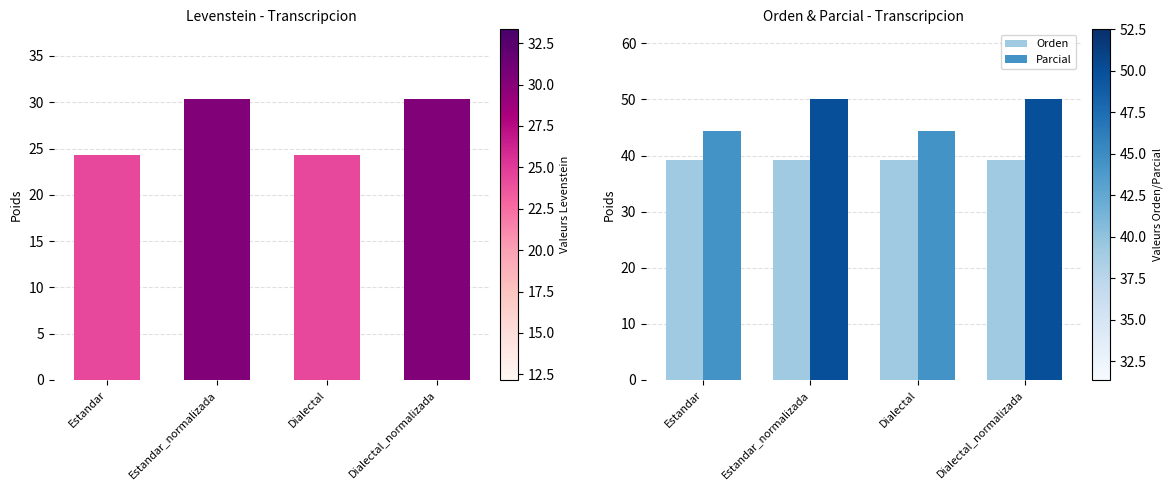

Reading left to right, what are all the values shown in this chart?

Levenstein: 24.3	30.3	24.3	30.3
Orden: 39.2	39.2	39.2	39.2
Parcial: 44.4	50.0	44.4	50.0